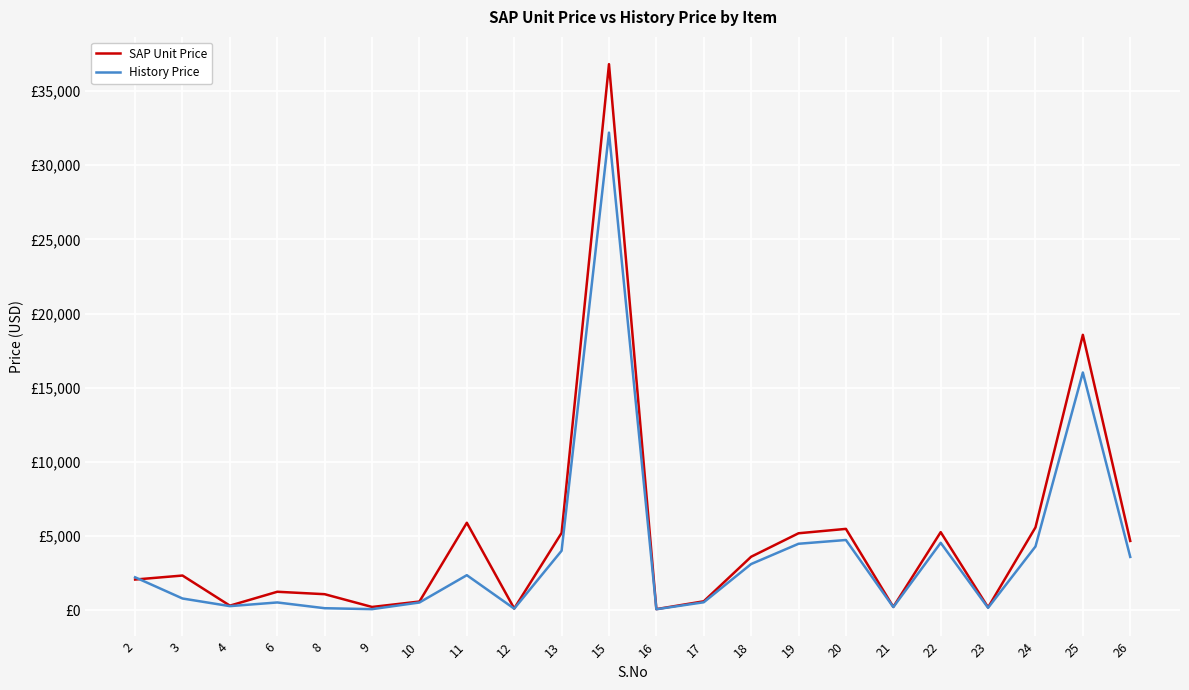

At how many categories does at least one series exceed 10294?

2